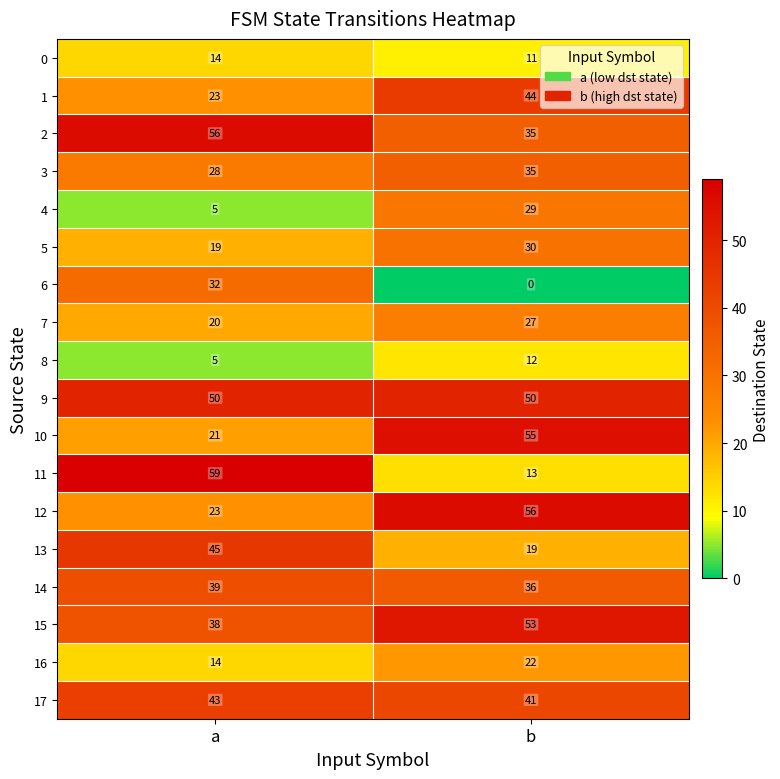

At which label does 1 reach its peak?

b